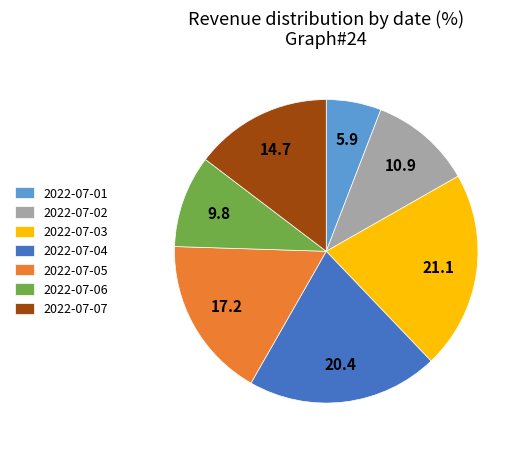

Combined, do 2022-07-02 and 2022-07-05 account for over 50%?

No